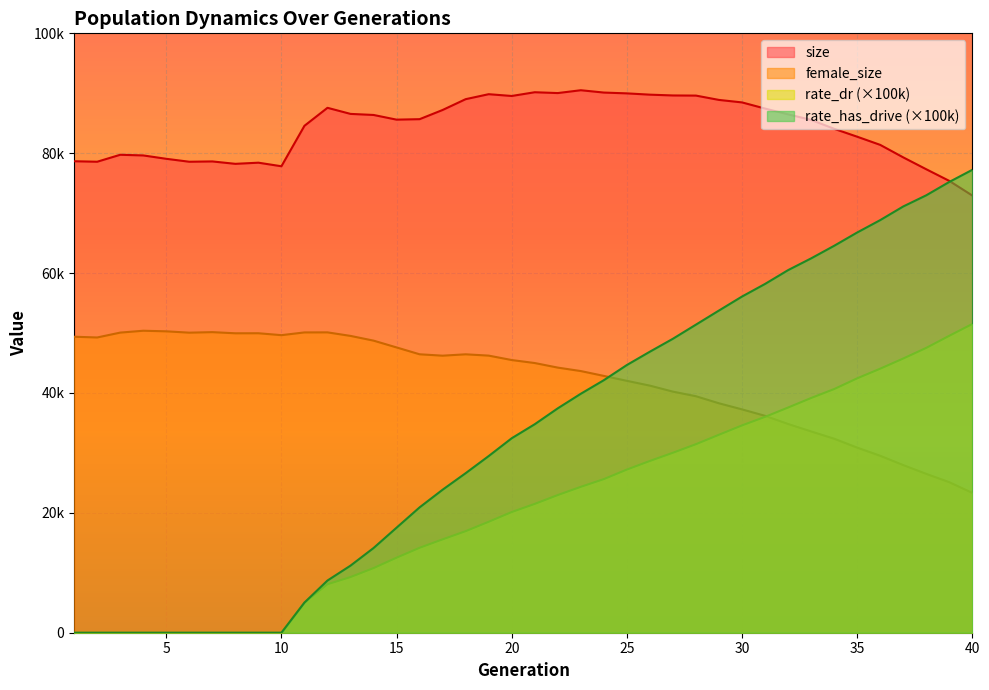

Which series has the largest total across all categories?

size